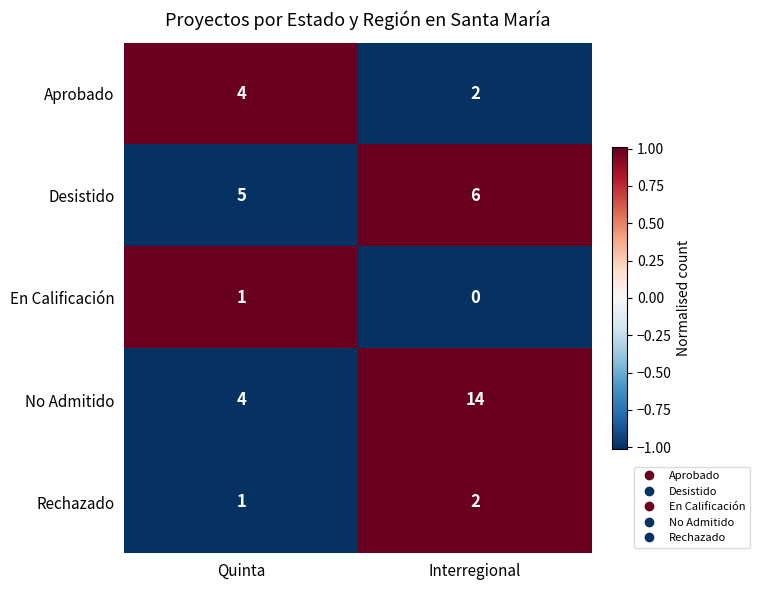

The En Calificación series shows -1 at Interregional. True or false?

False